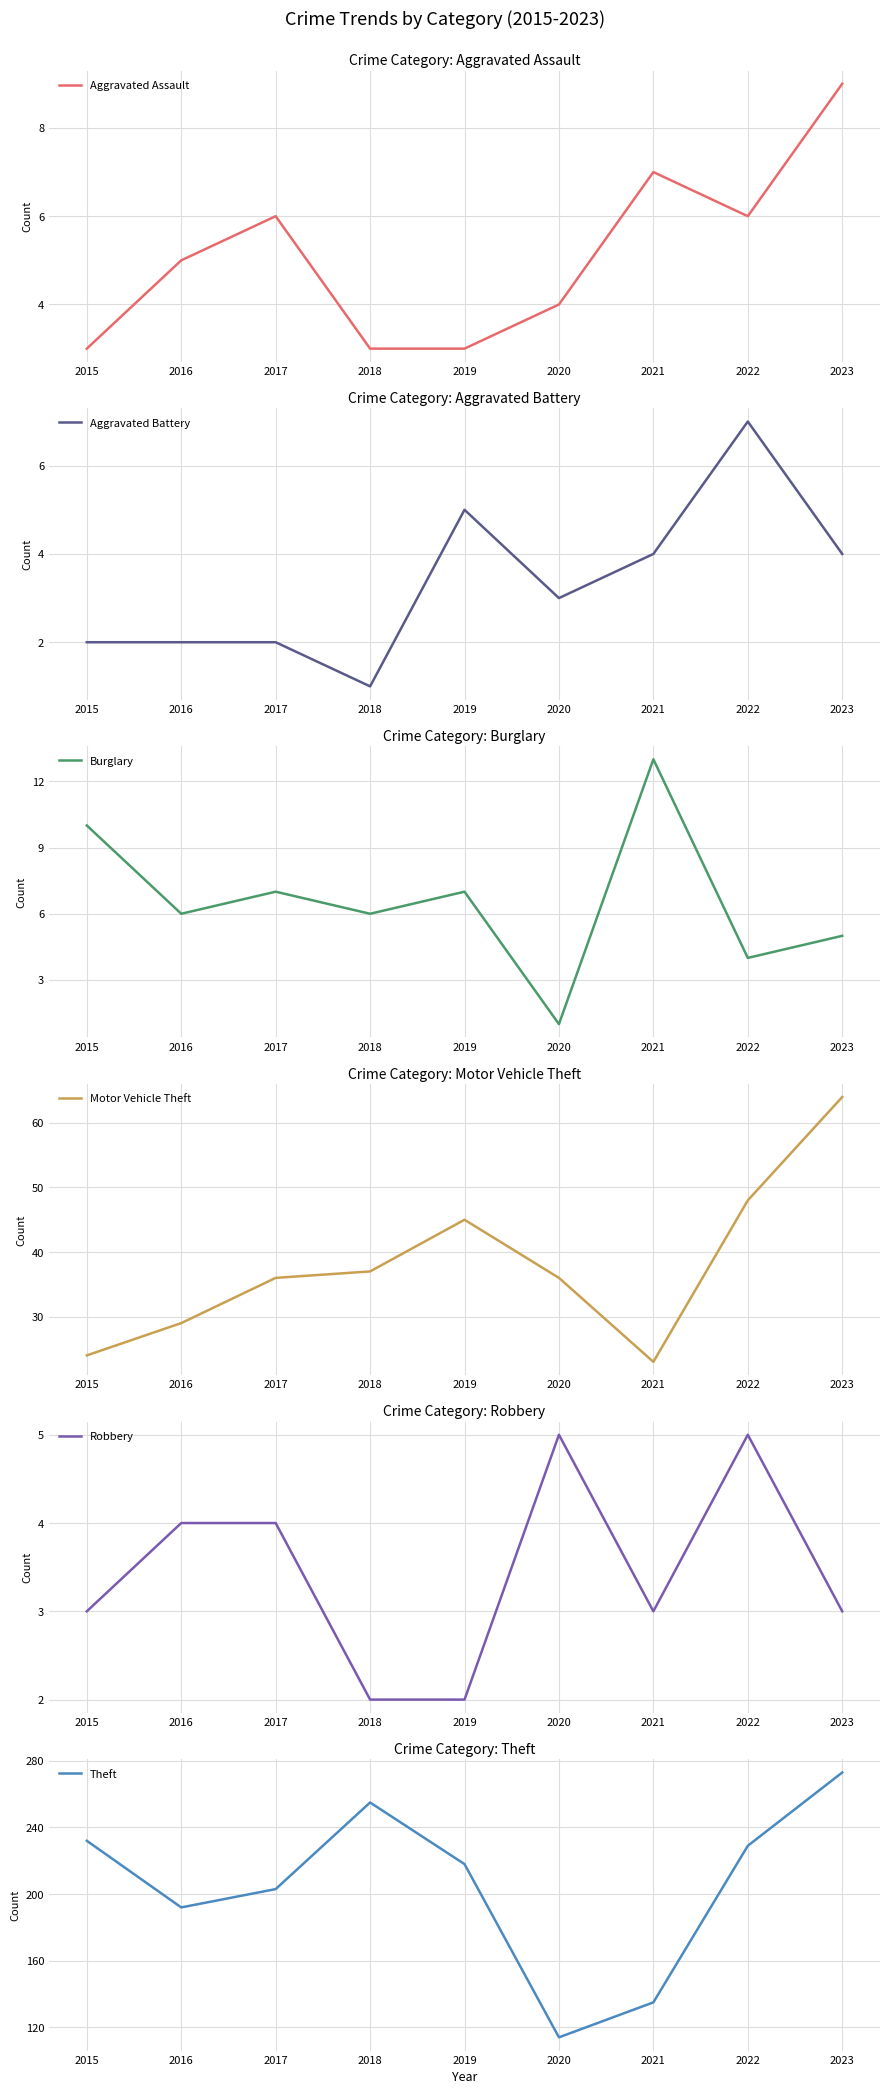

True or false: Aggravated Battery has a value of 2 at 2015.

True